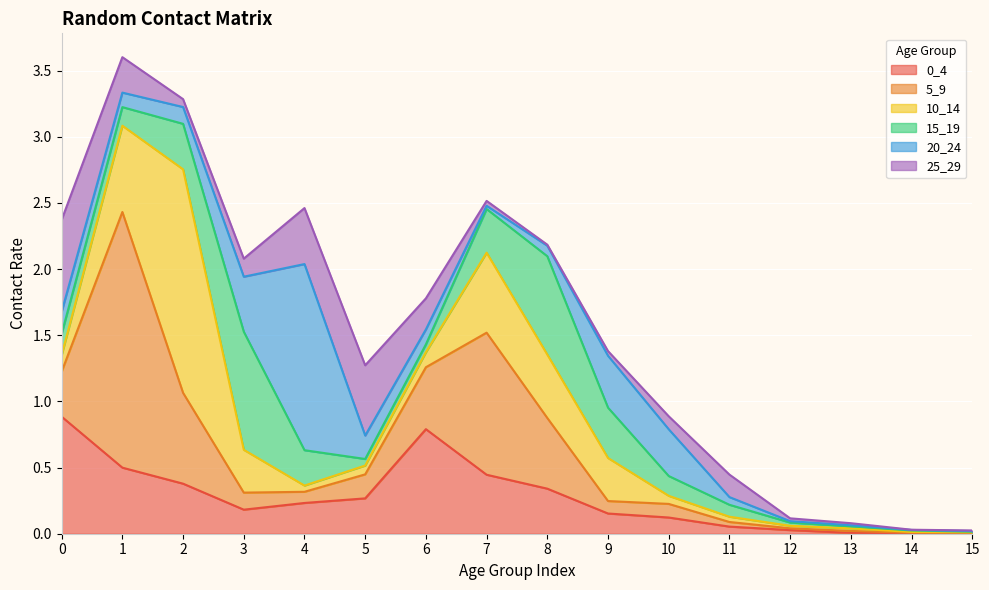

What is the sum of the 20_24 values at 10 and 13?

0.4